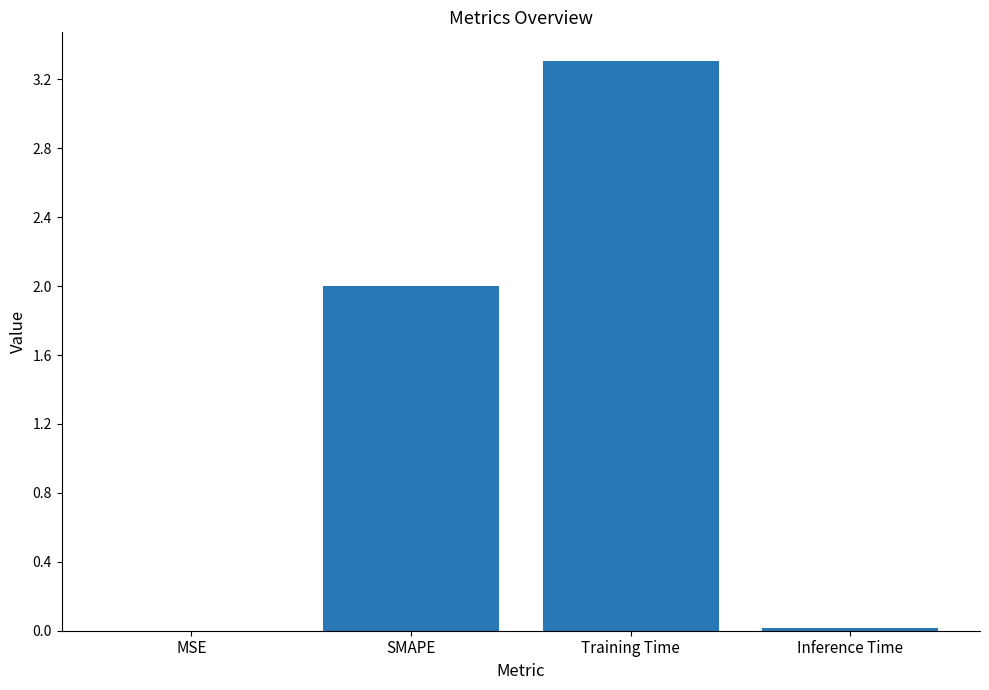

How many categories are shown in the chart?

4